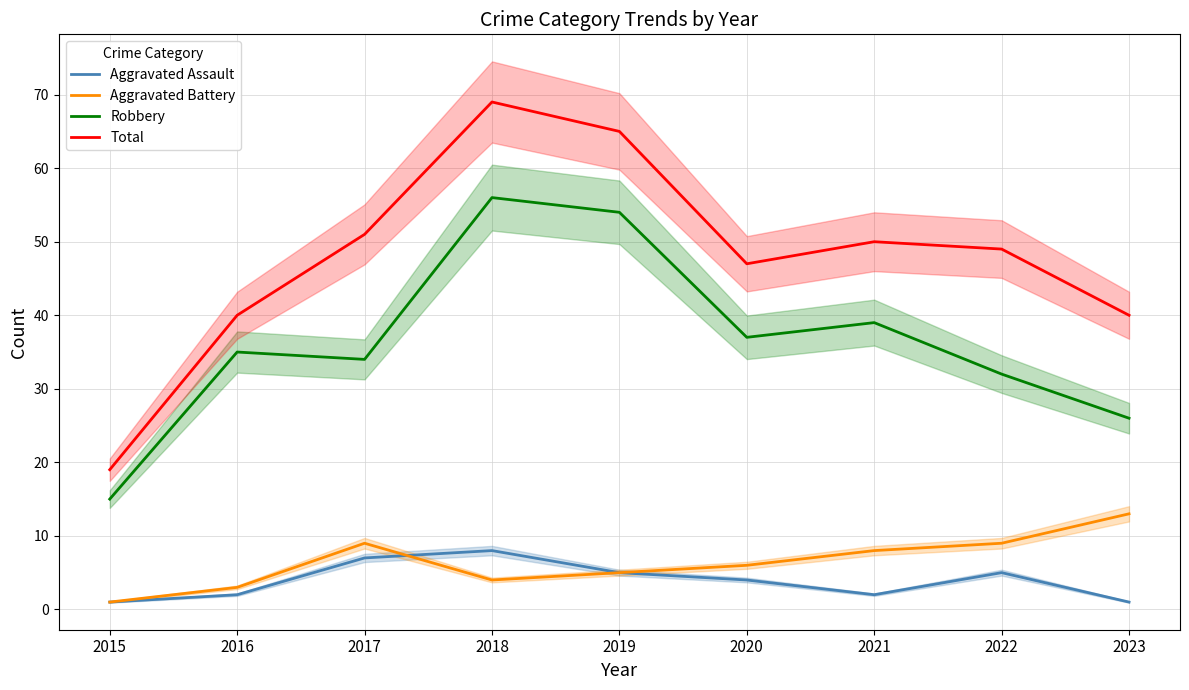

Rank the series at 2021 from lowest to highest value.

Aggravated Assault, Aggravated Battery, Robbery, Total